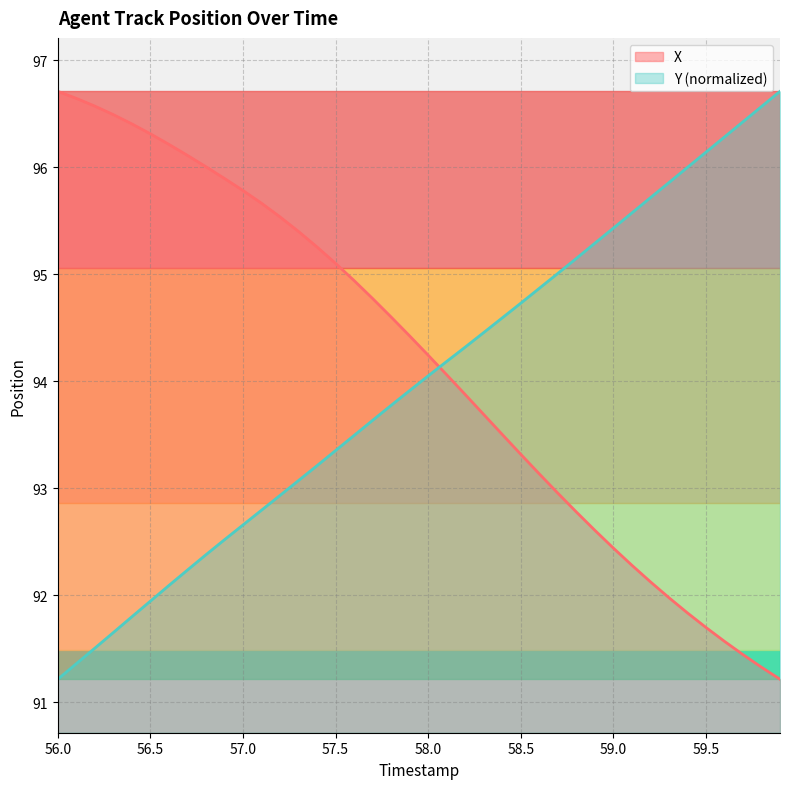

Which category has the lowest value in the Y (normalized) series?

56.0